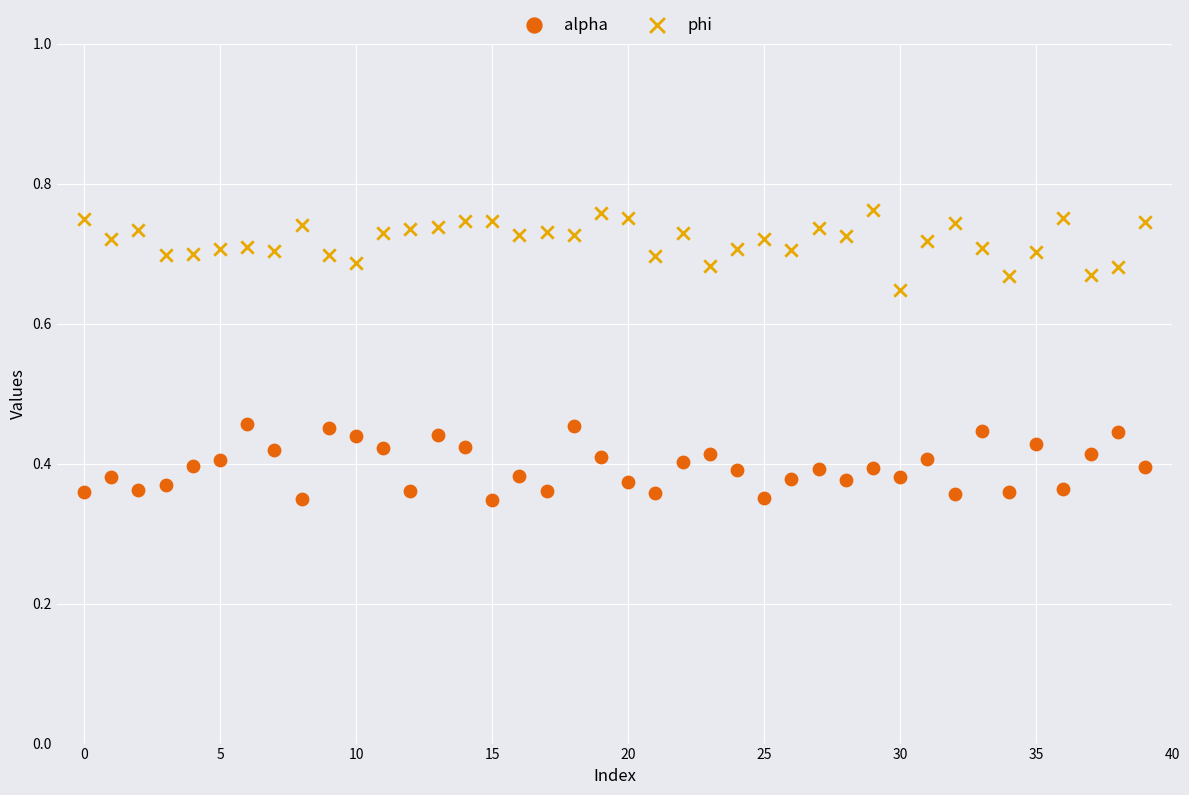

Which series contains the highest Y value?

phi